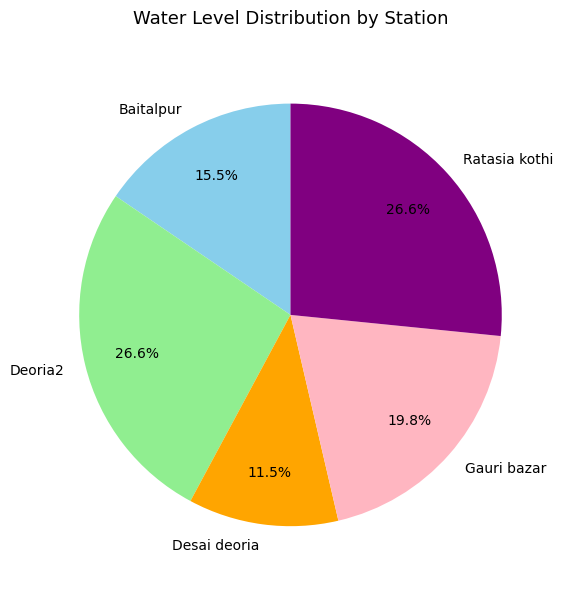

Is it true that Gauri bazar is 20% of the pie?

True